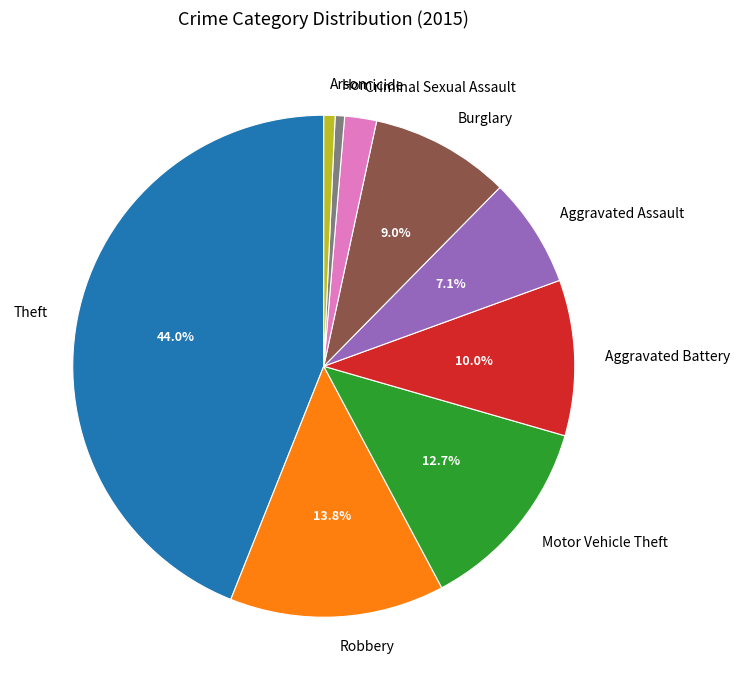

Is there any slice that represents more than half of the pie?

No